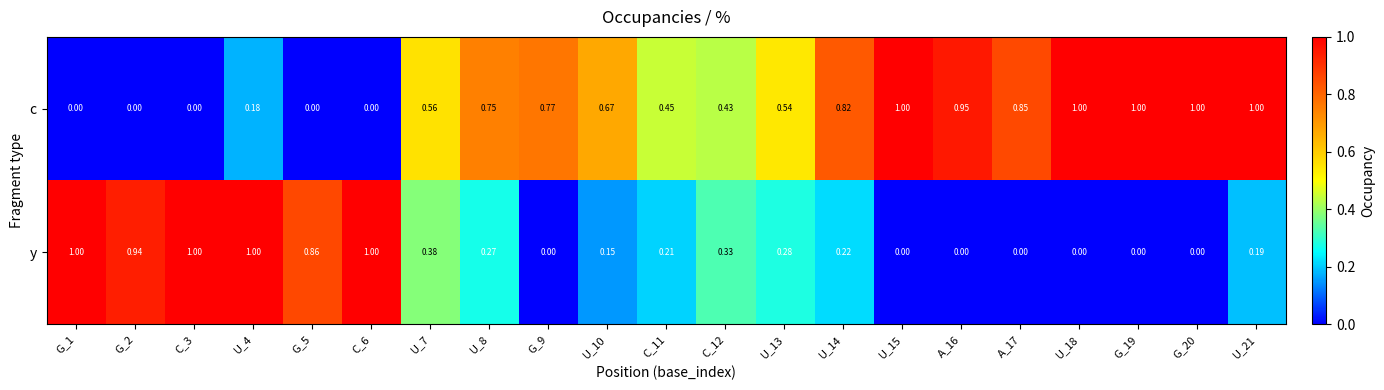

Which series has the largest total across all categories?

c